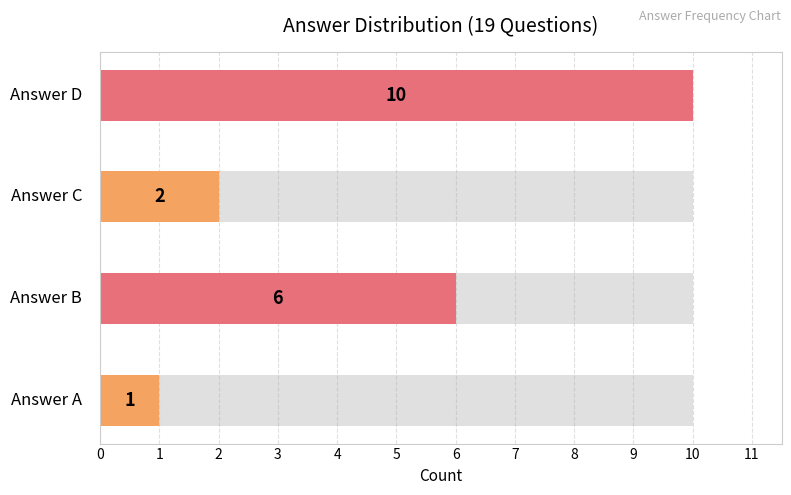

Between A and D, which is larger?

D